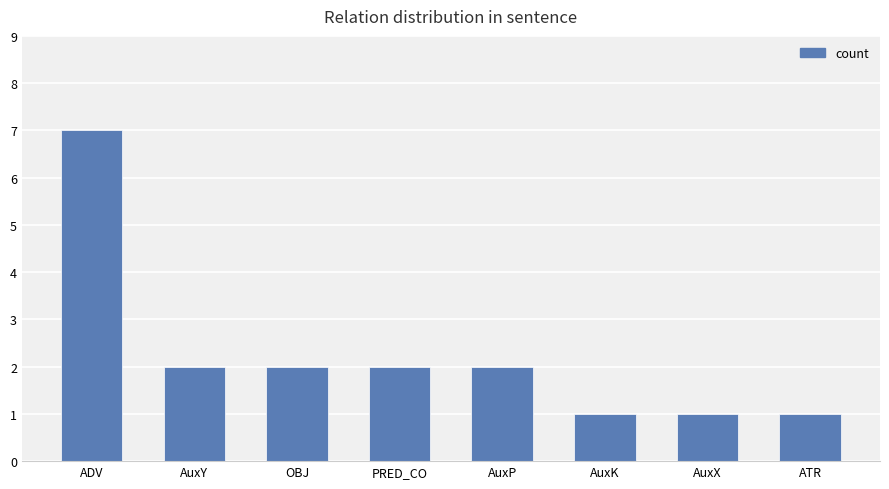

Reading left to right, transcribe all the data shown in this chart.

ADV=7	AuxY=2	OBJ=2	PRED_CO=2	AuxP=2	AuxK=1	AuxX=1	ATR=1